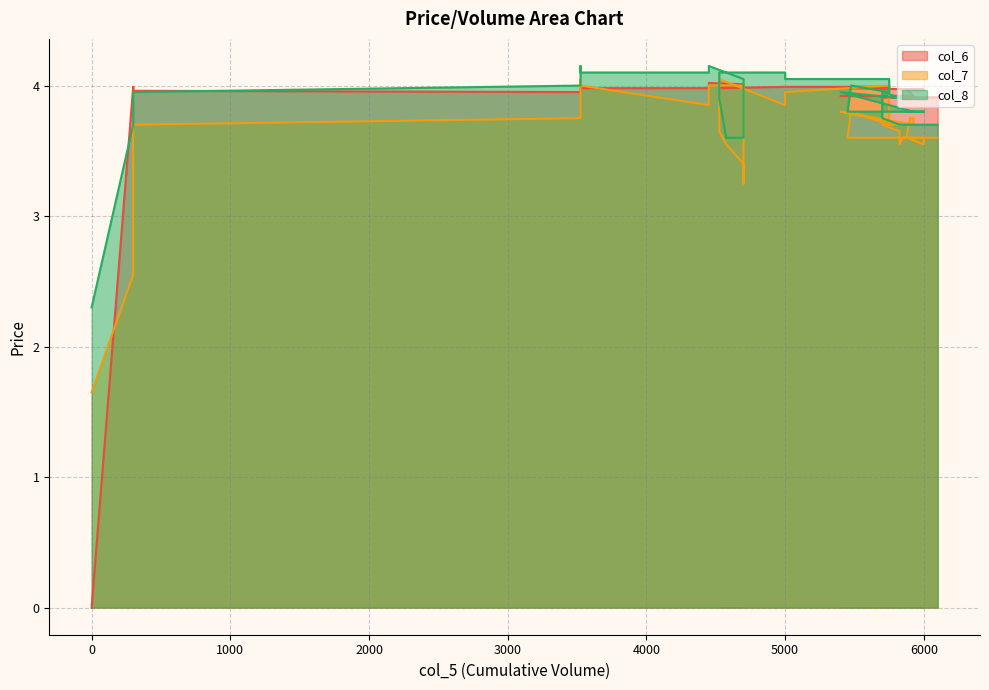

Which series has the largest total across all categories?

col_6